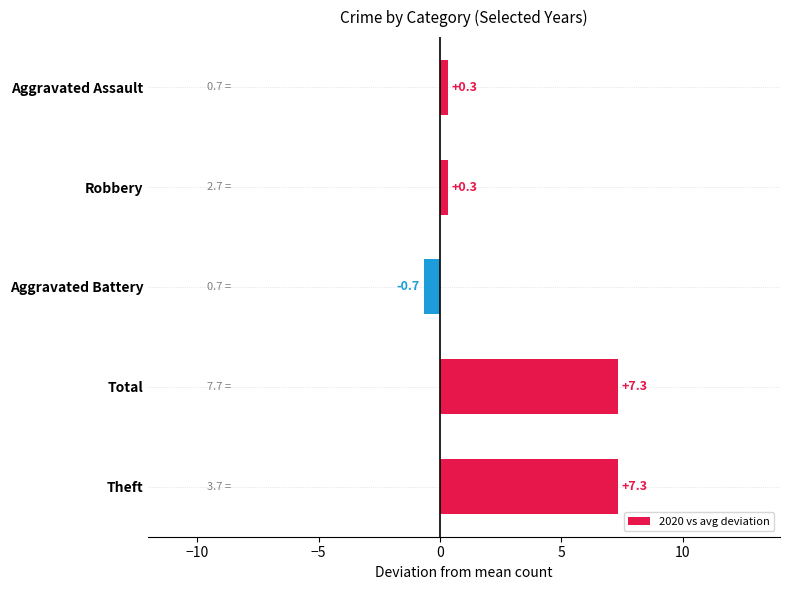

Which has a higher value, Robbery or Aggravated Battery?

Robbery